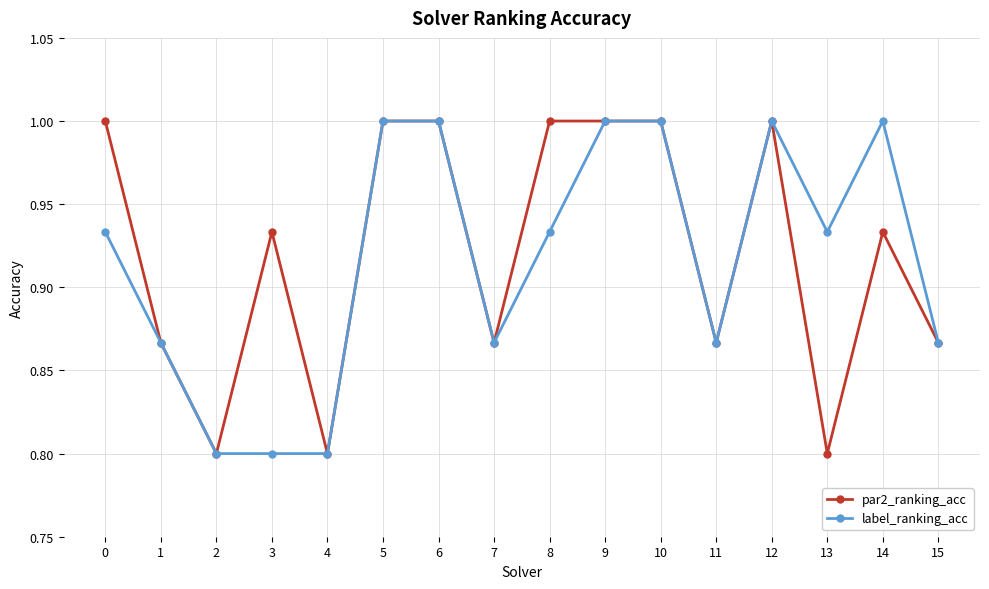

At which category does par2_ranking_acc reach its first local peak?

3